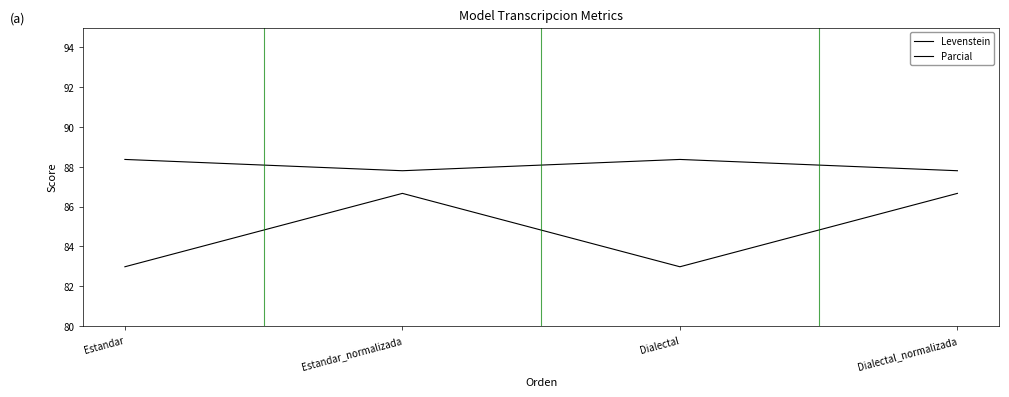

Does the chart display data point markers on the line(s)?

No